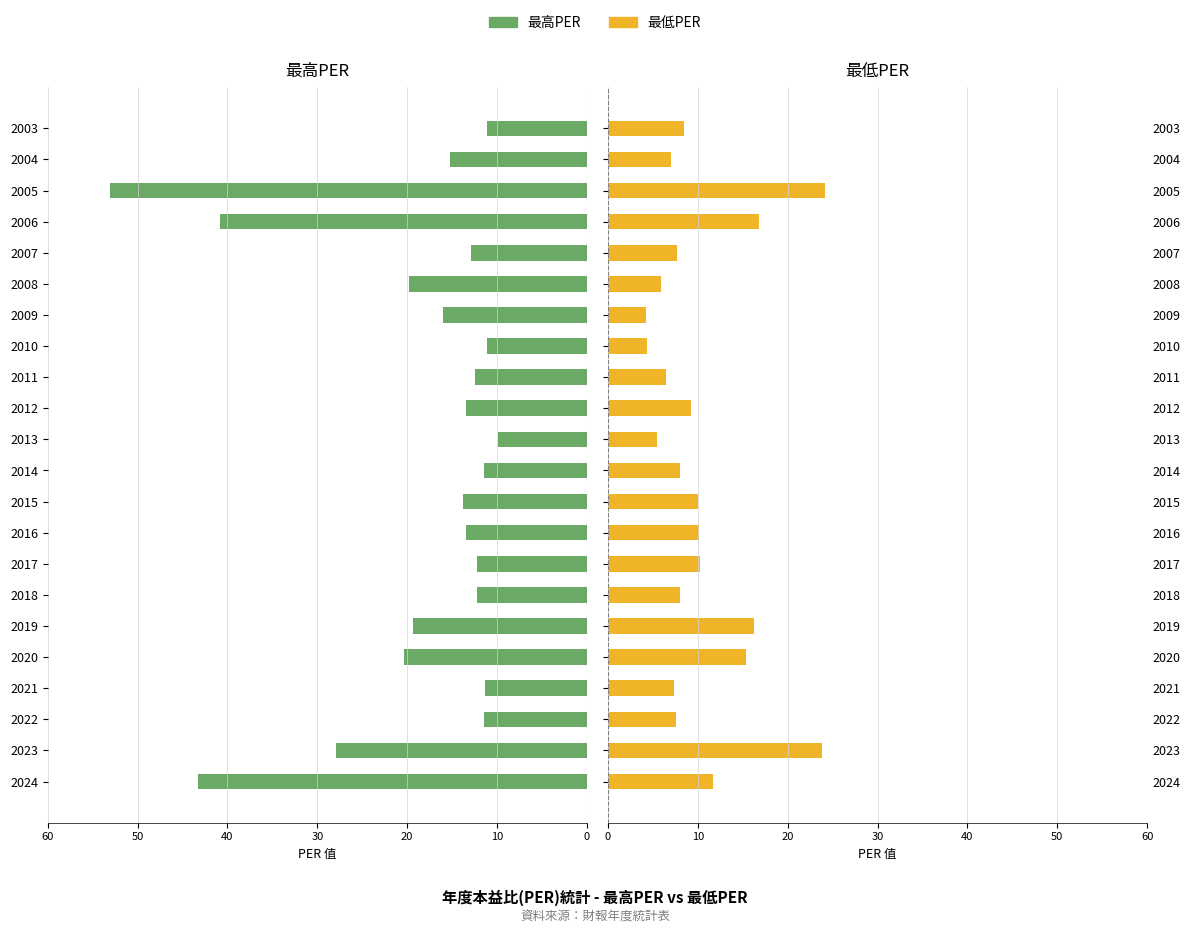

Rank the series at 2018 from lowest to highest value.

最低PER, 最高PER